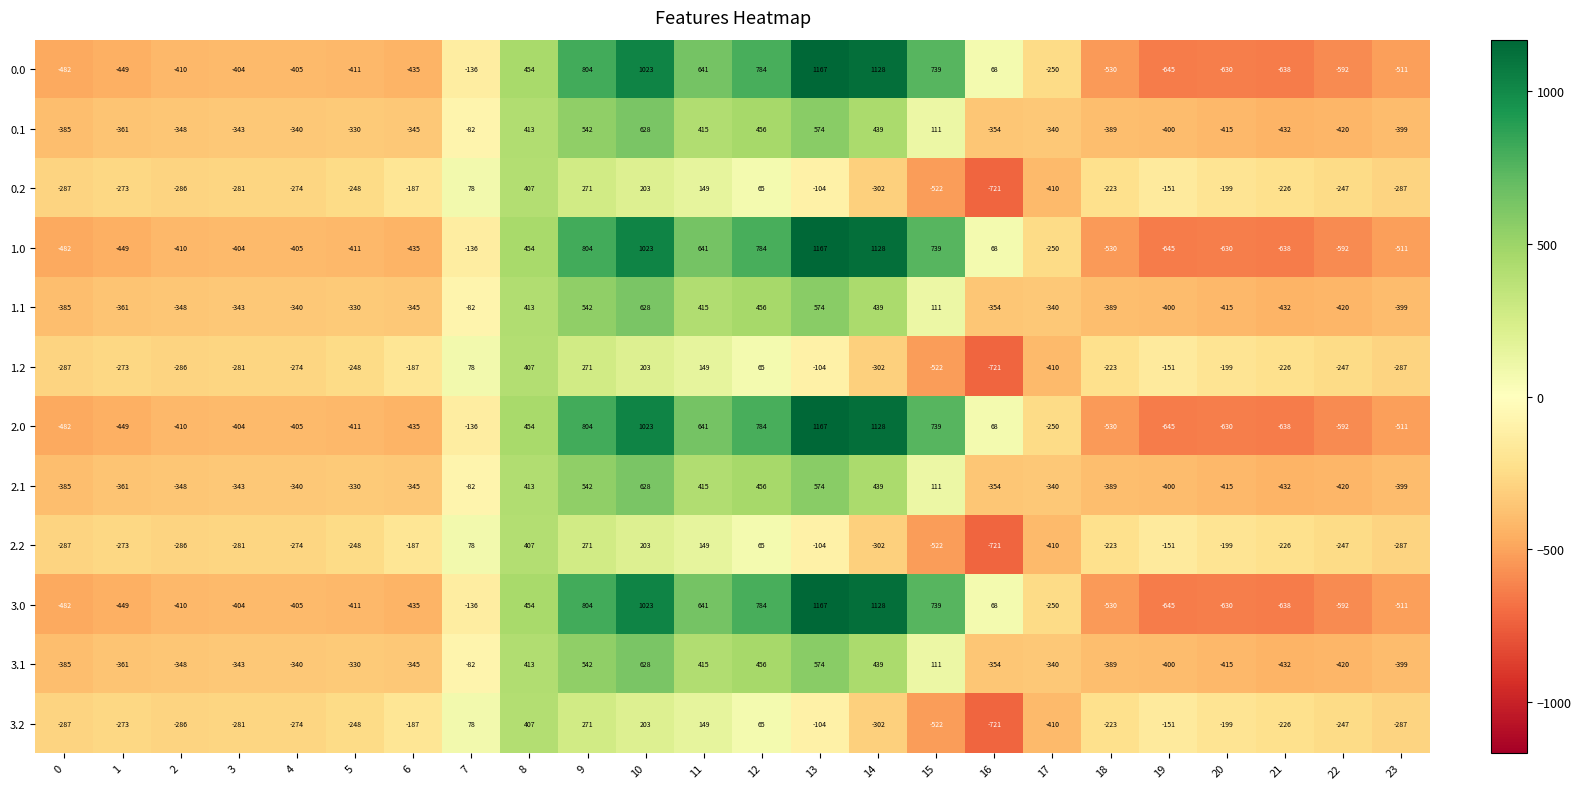

How many categories are shown in the chart?

24